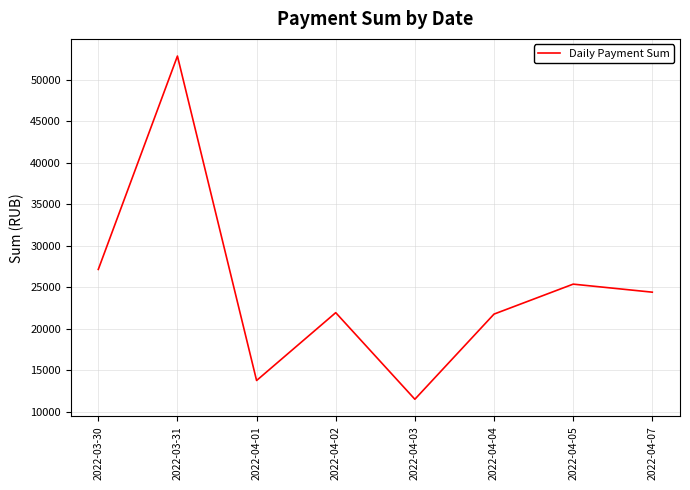

How many interior local valleys (lower than both neighbors) does the data have?

2